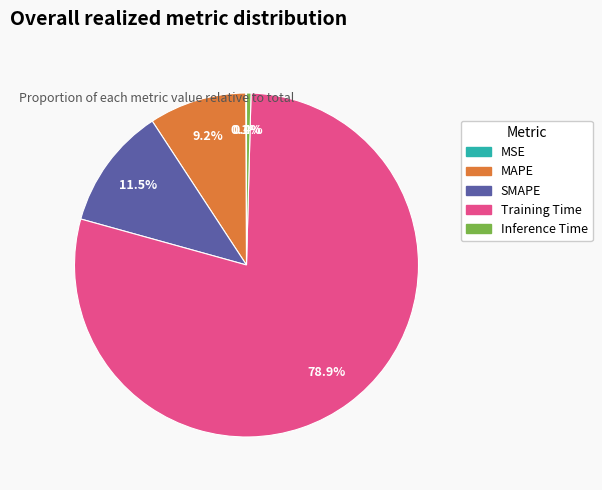

To the nearest percent, what is the difference between the Inference Time and SMAPE slice percentages?

11%